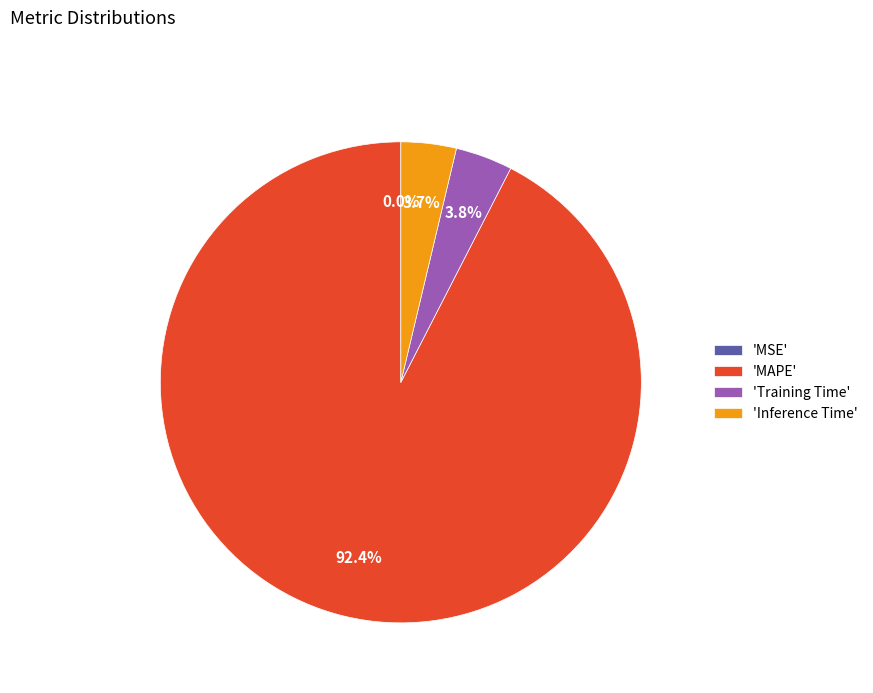

What is the largest slice in the pie chart?

'MAPE'